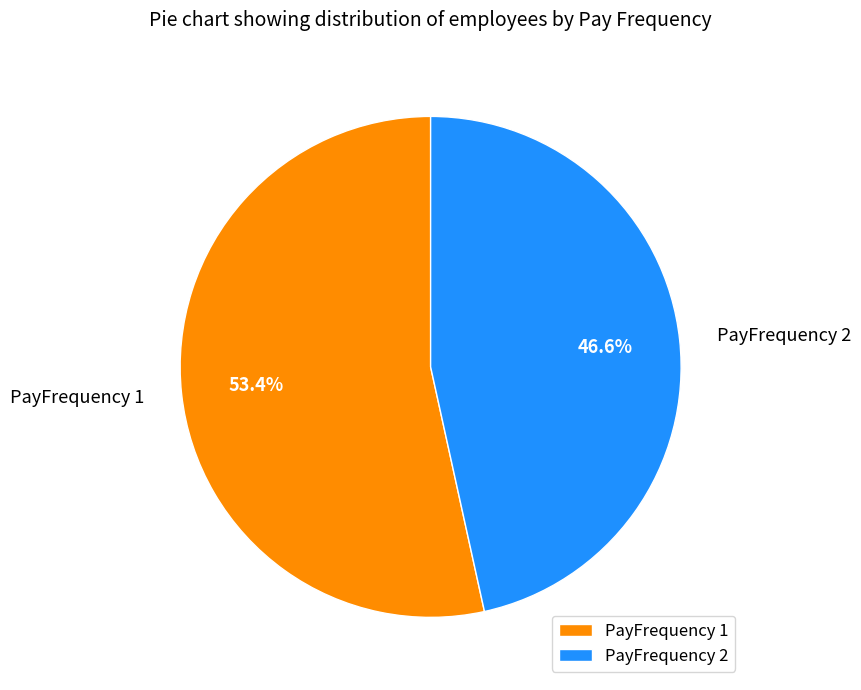

To the nearest percent, what portion does PayFrequency 2 represent?

47%